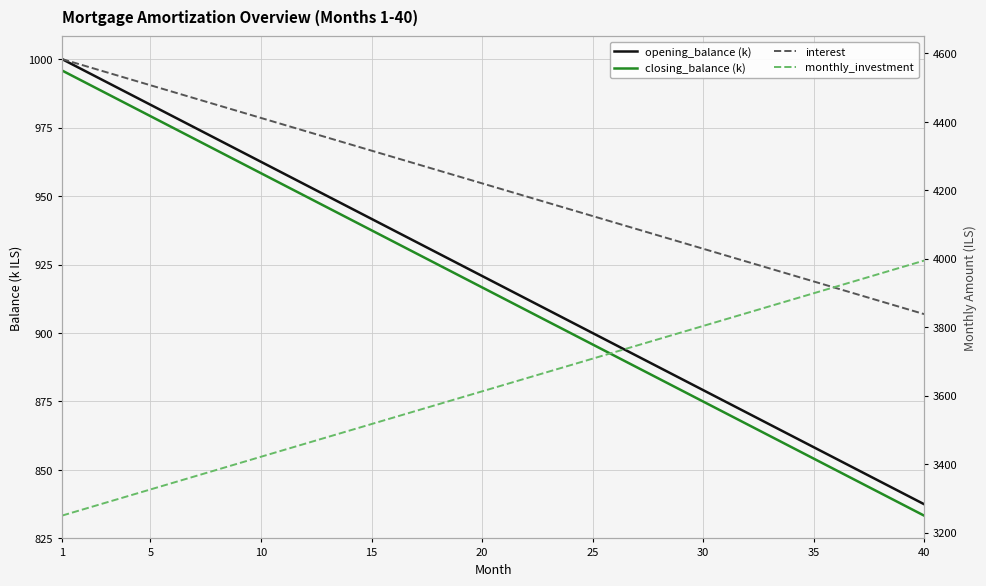

At how many categories does at least one series exceed 934?

40